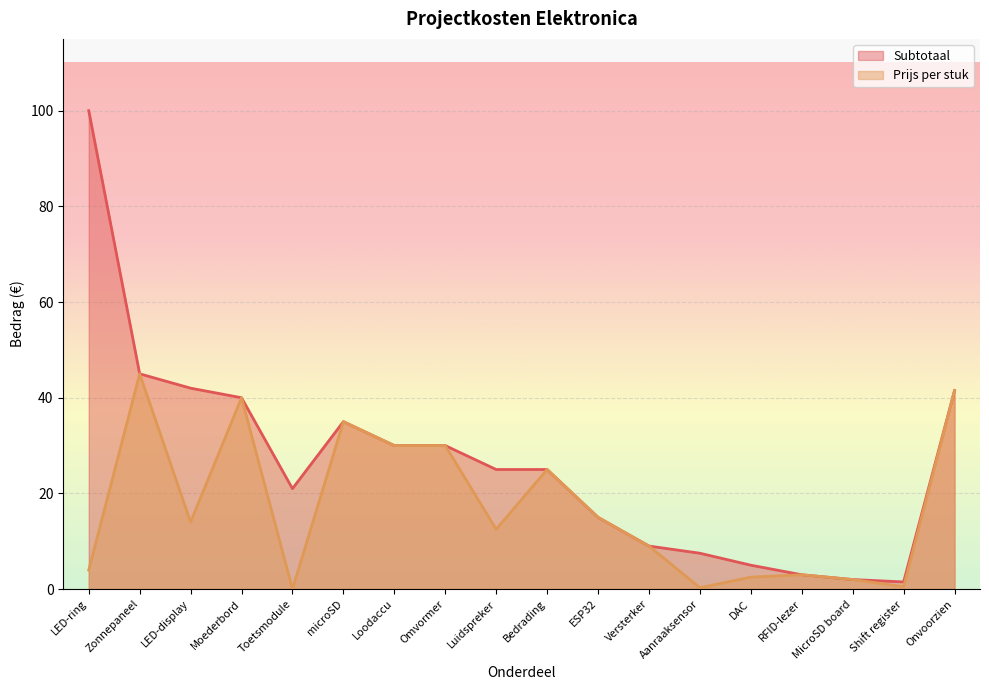

Which series has the largest total across all categories?

Subtotaal